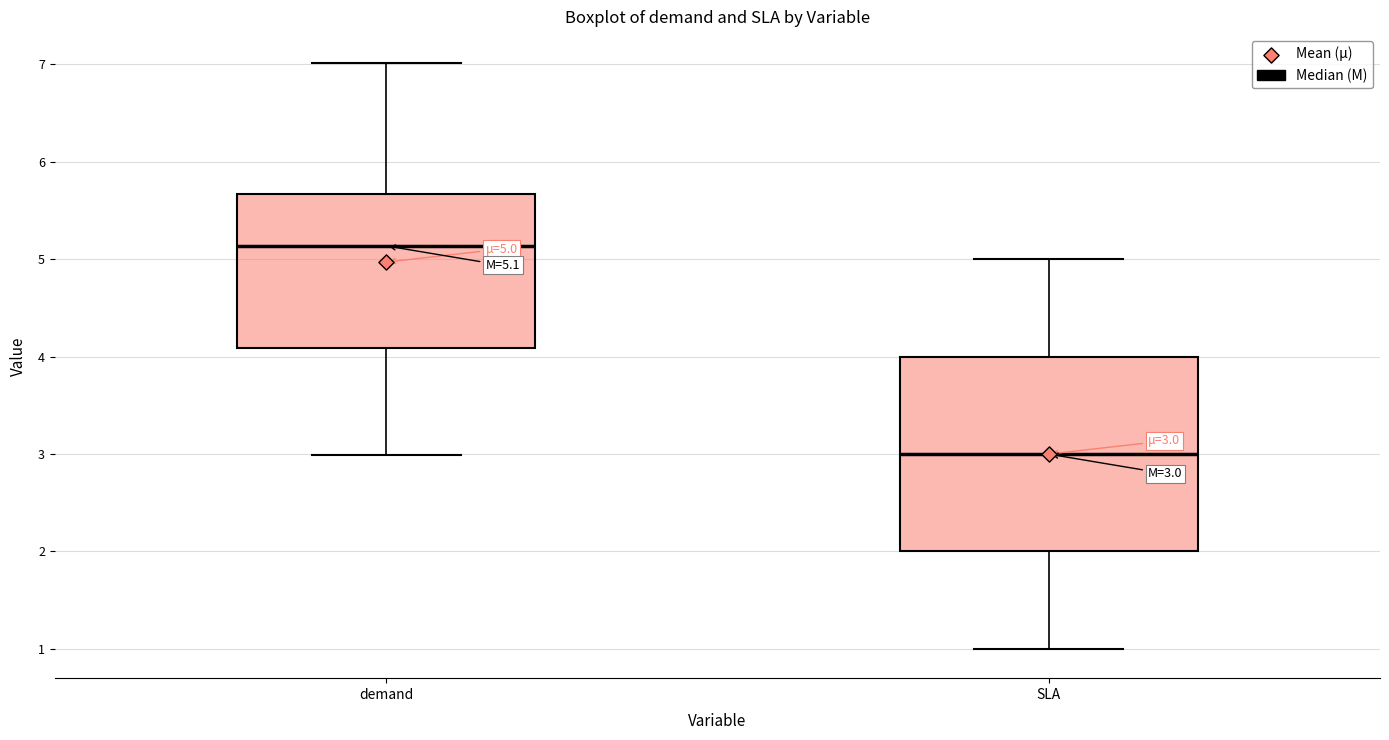

Which box's median line is the highest?

demand